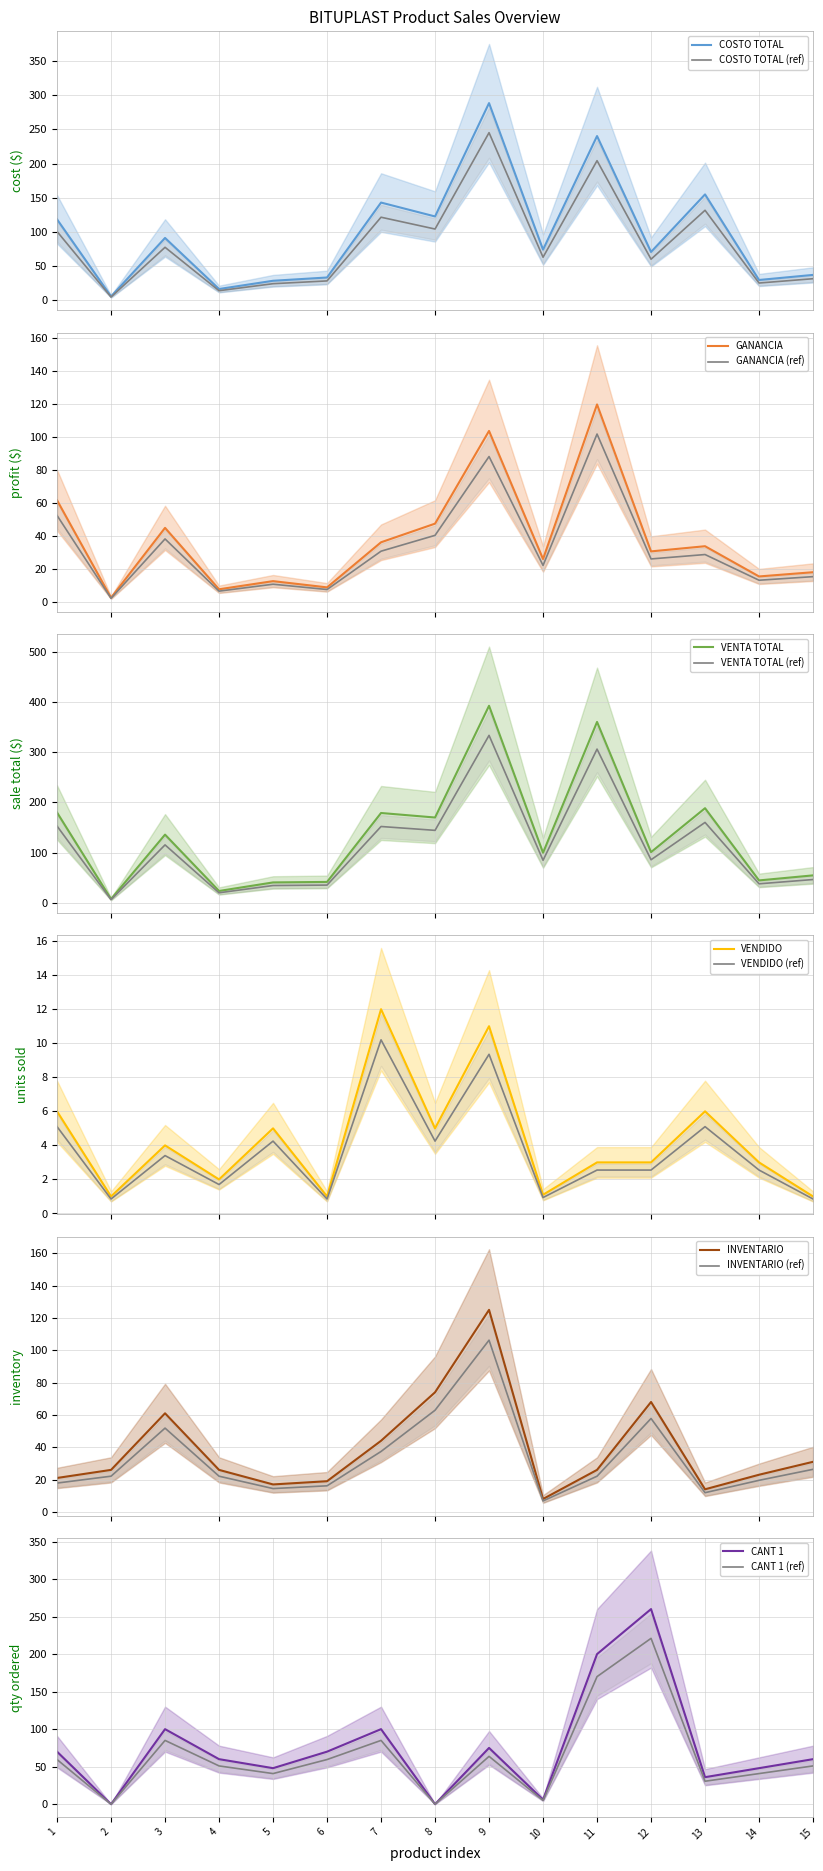

What is the value of the INVENTARIO point at the 7th from the left?

44.0